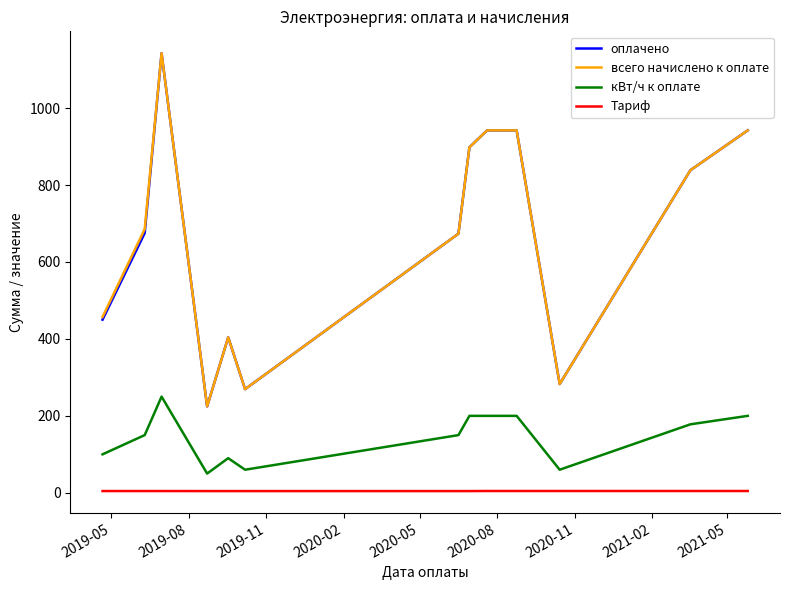

What is the maximum value for всего начислено к оплате?

1142.5